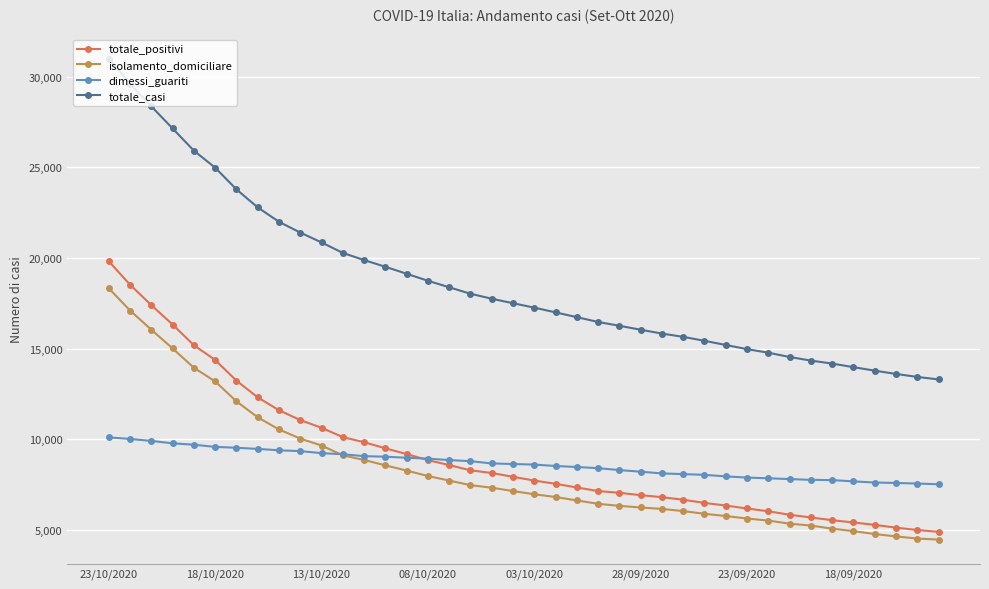

Which series has the largest total across all categories?

totale_casi